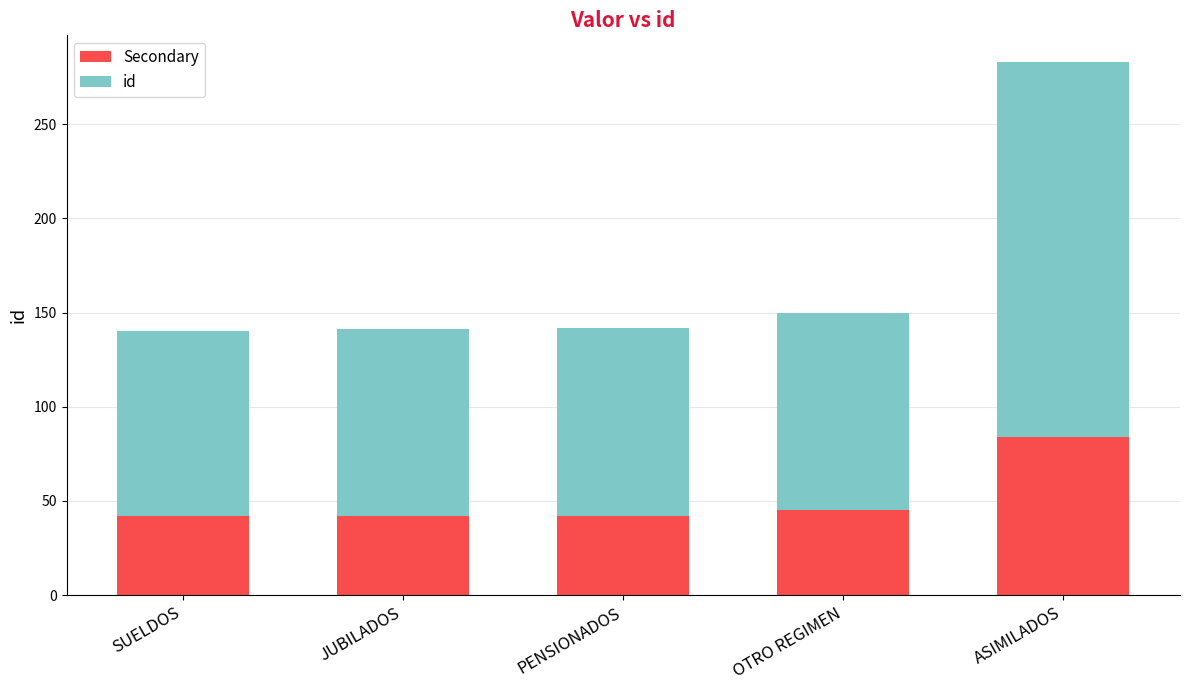

Is it true that Secondary equals 45 at OTRO REGIMEN?

True